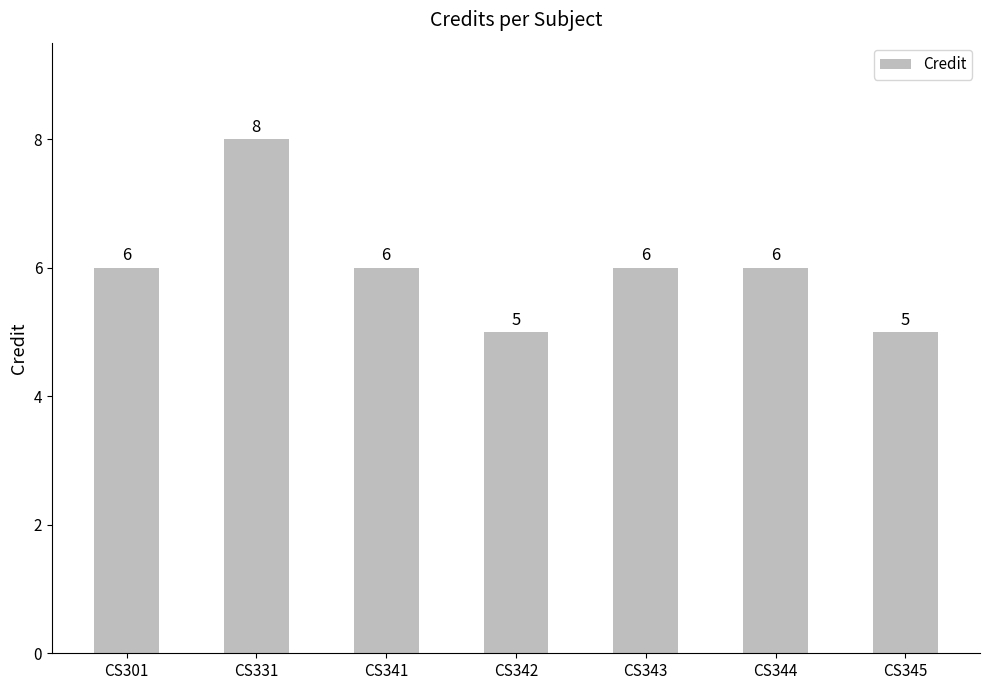

What is the value of the 5th bar from the left?

6